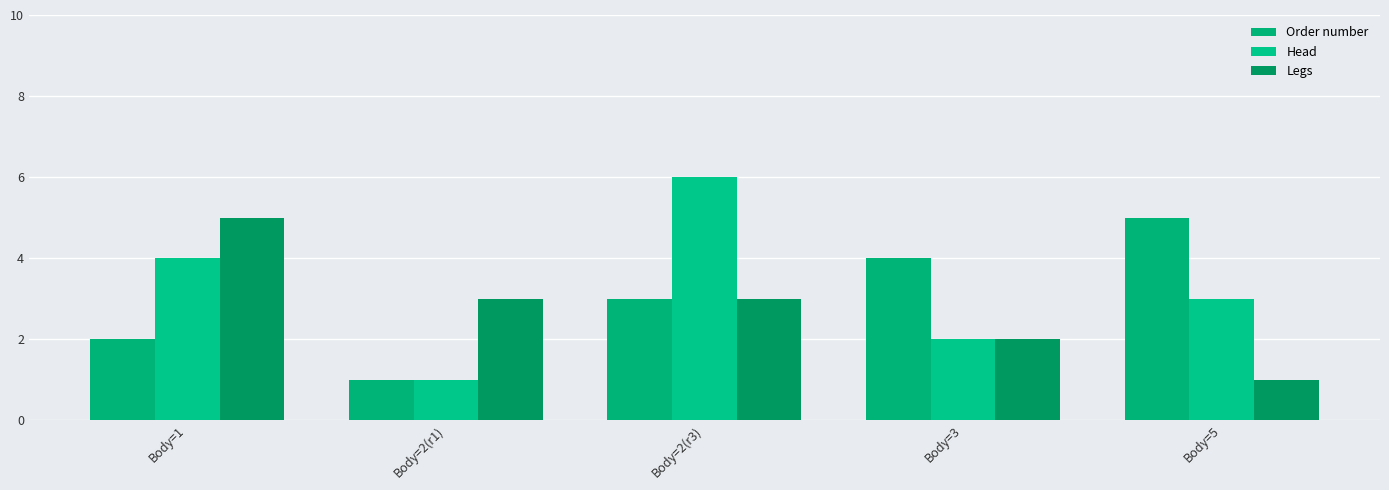

Count the Order number values in the range 2 to 4.

3